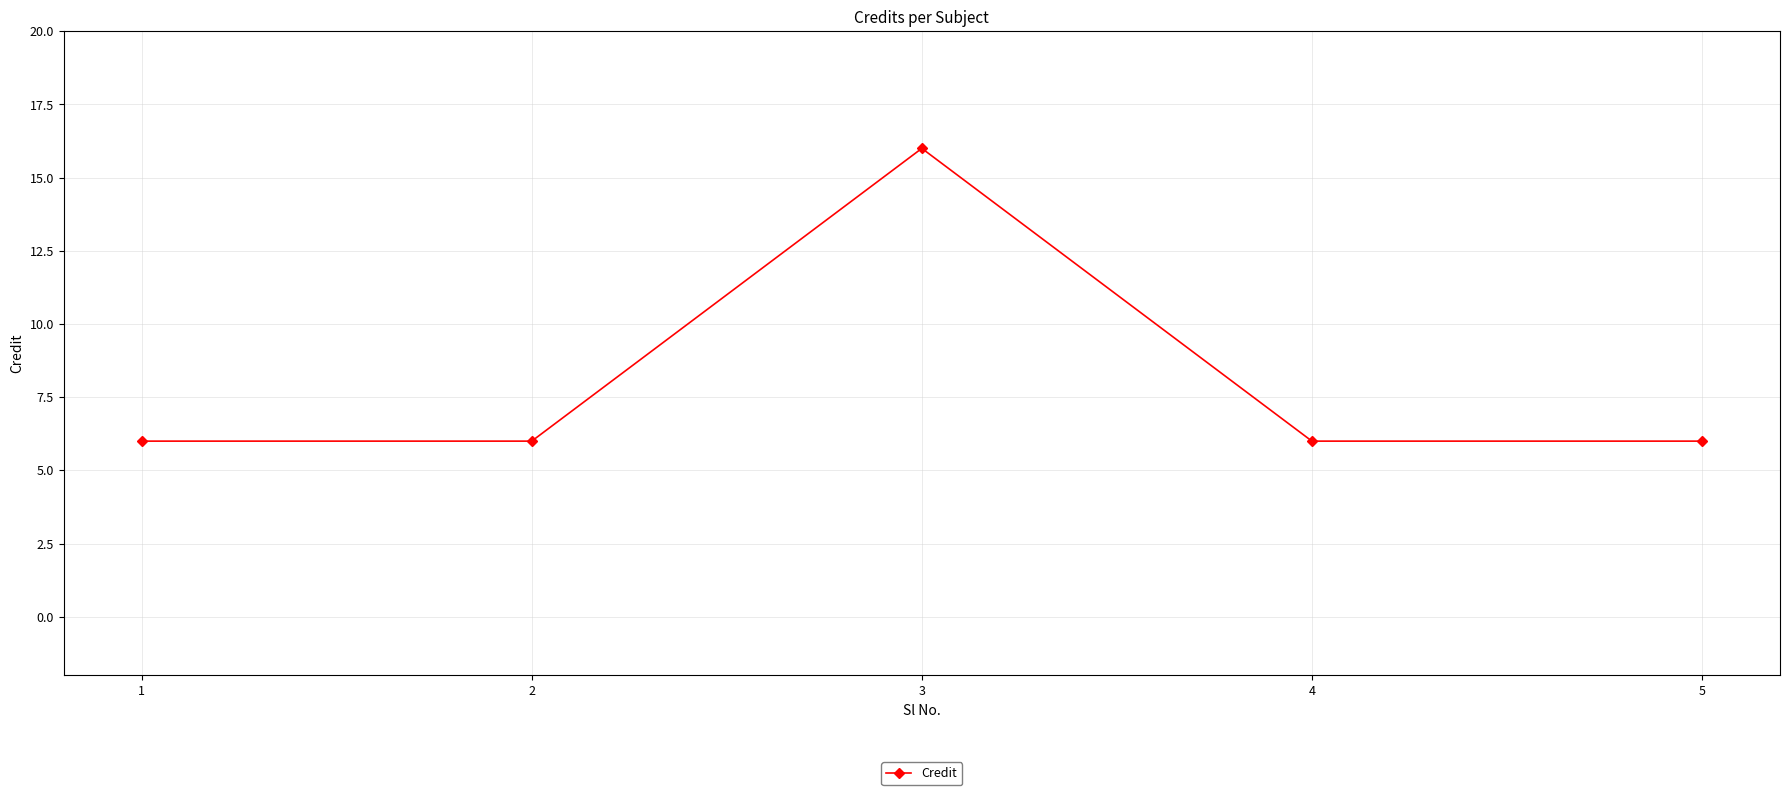

True or false: the data shows 6 at 2.

True